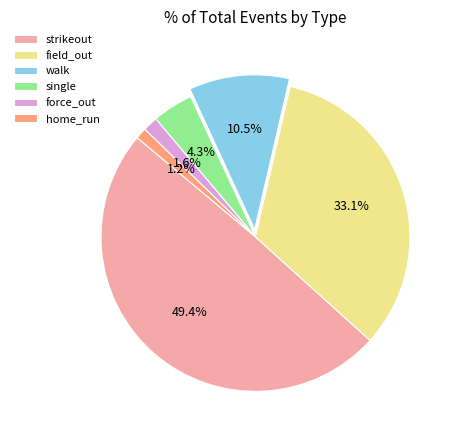

What percentage is NOT represented by field_out?

66.9%